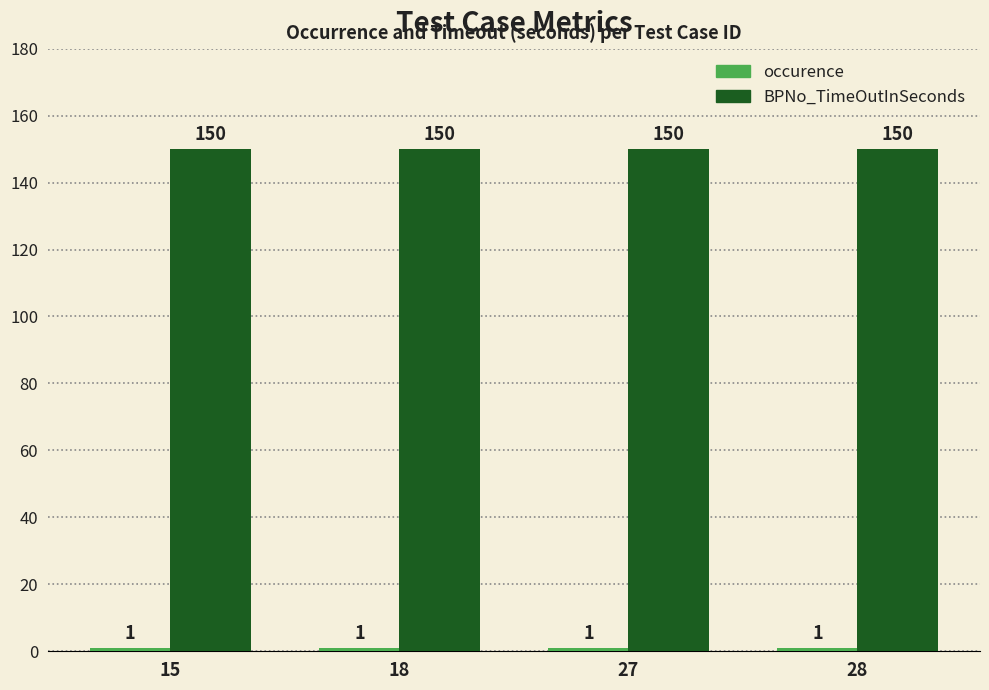

Which series has the largest total across all categories?

BPNo_TimeOutInSeconds